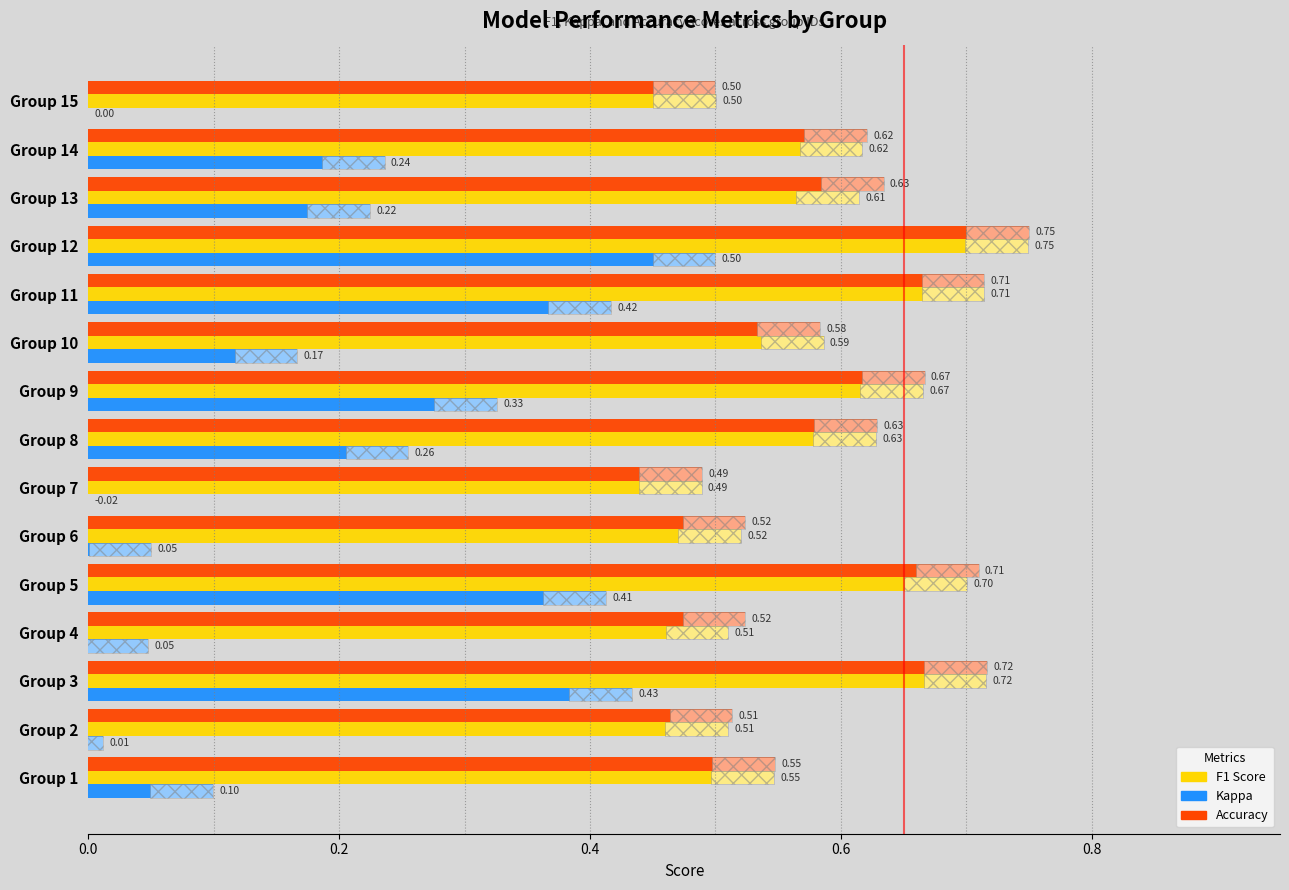

What is the value of the f1 bar at the 10th from the left?

0.6